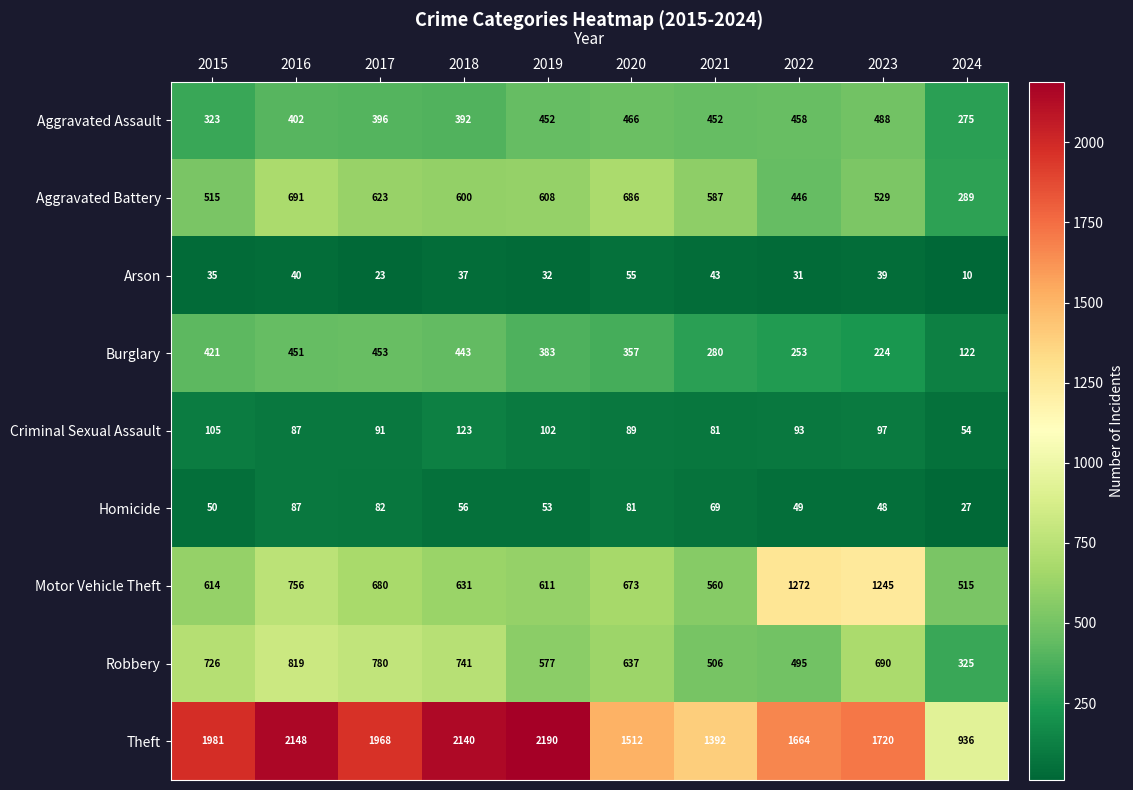

Which series has the largest total across all categories?

Theft